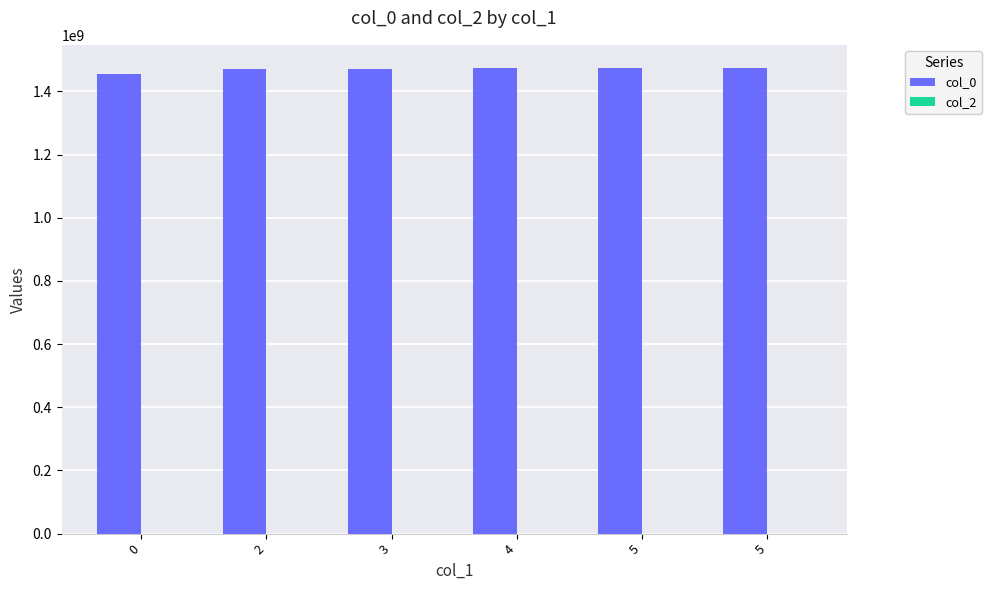

How many data points are less than 1472919690?

3